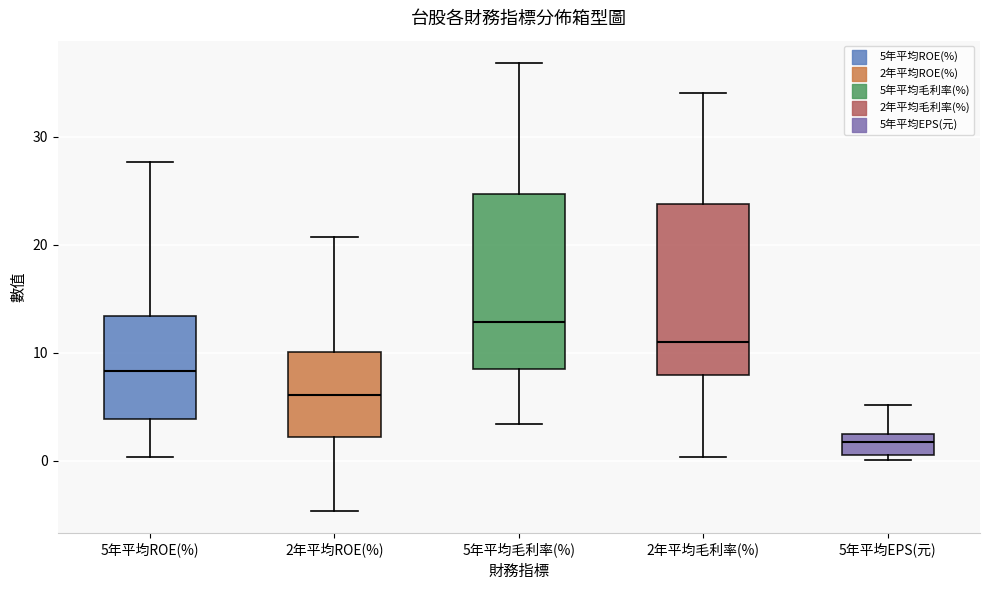

Where does the median line of the box for 5年平均ROE(%) sit on the y-axis? The values are not printed on the chart, so give them approximately, as read against the axis.

8